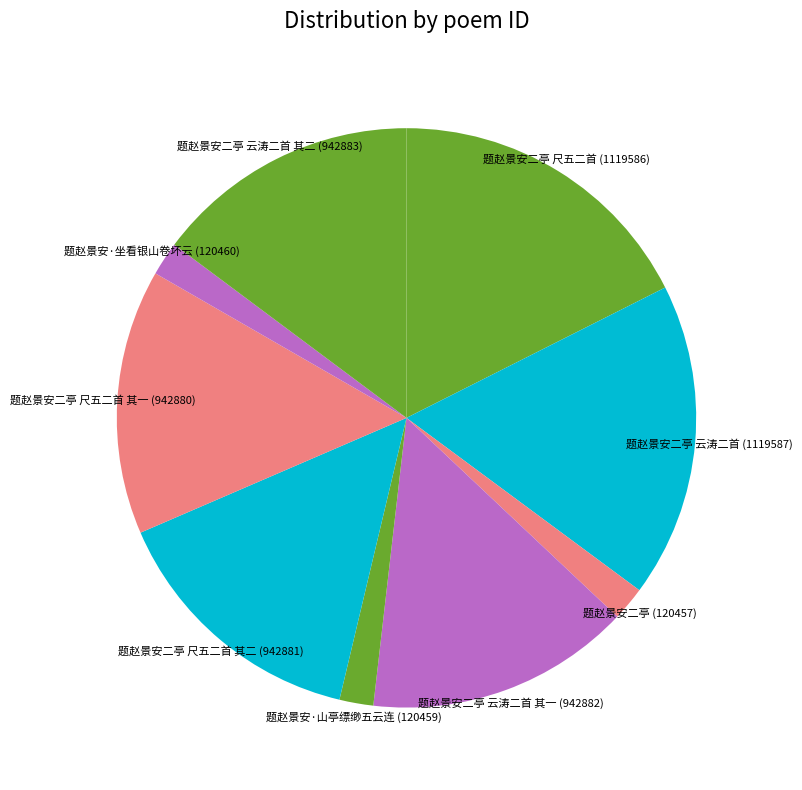

The 题赵景安二亭 云涛二首 其二 (942883) slice represents 15% of the pie. True or false?

True